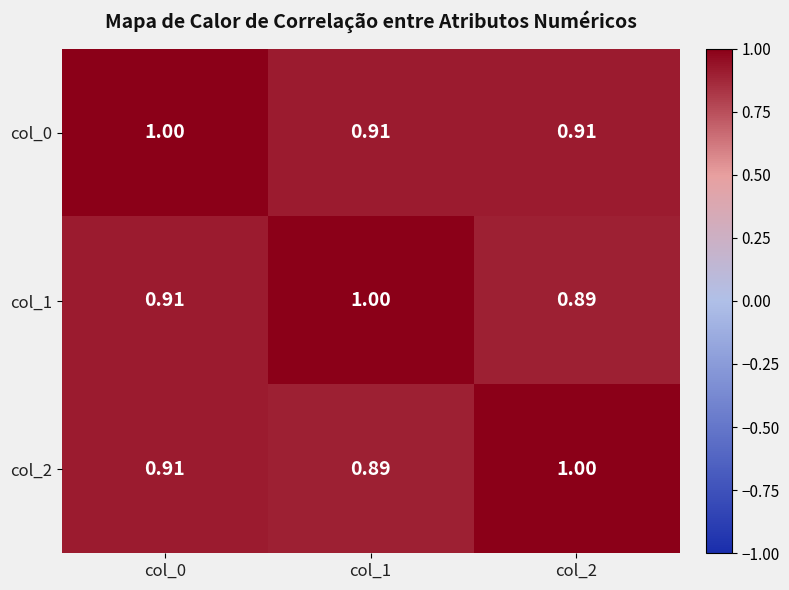

Is the value of col_0 at col_2 greater than the value of col_1 at col_2?

Yes